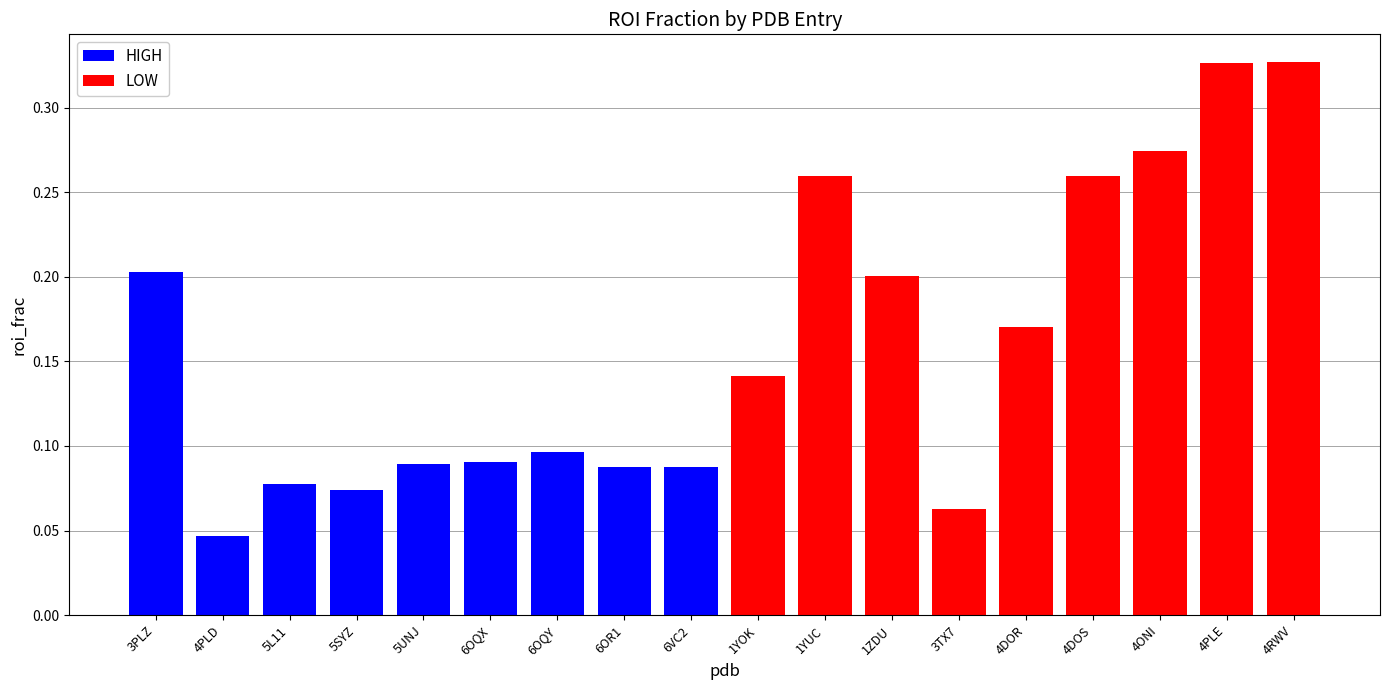

Which category has the highest value in the HIGH series?

3PLZ